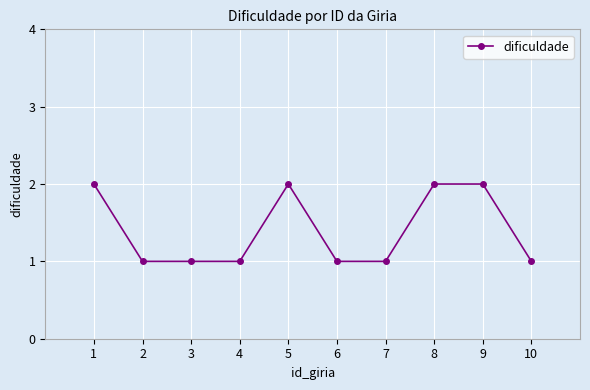

True or false: the data has more than 0 interior local peaks.

True